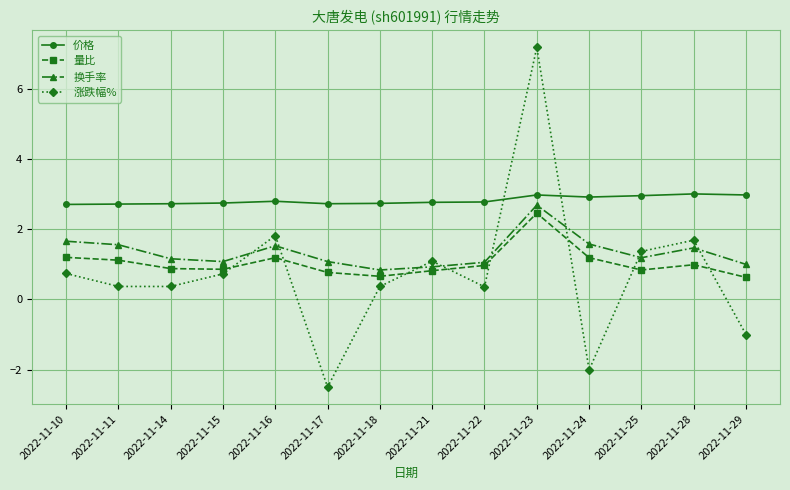

Which category has the lowest value in the 涨跌幅% series?

2022-11-17